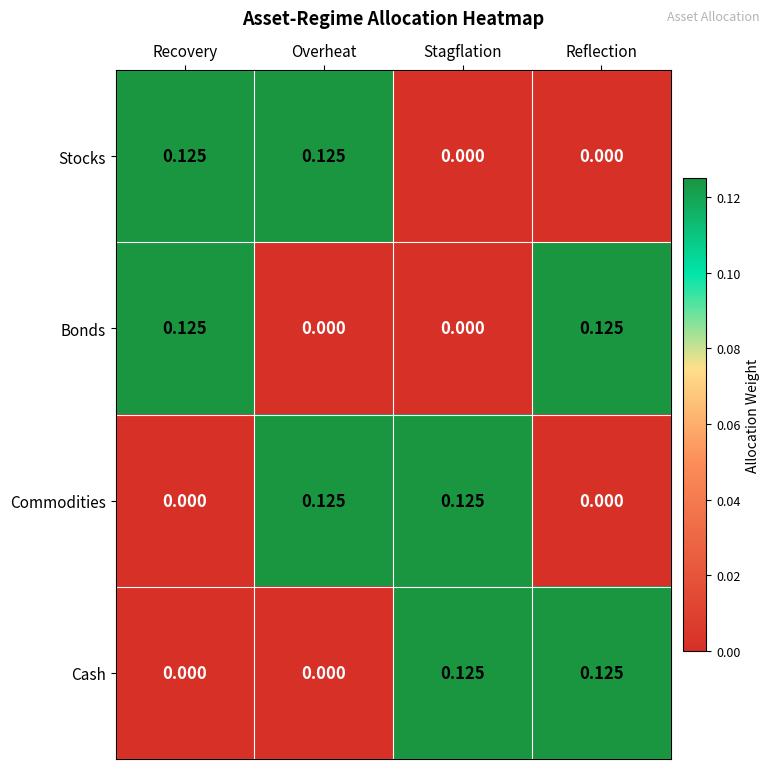

Is the value of Stocks at Stagflation greater than the value of Commodities at Overheat?

No